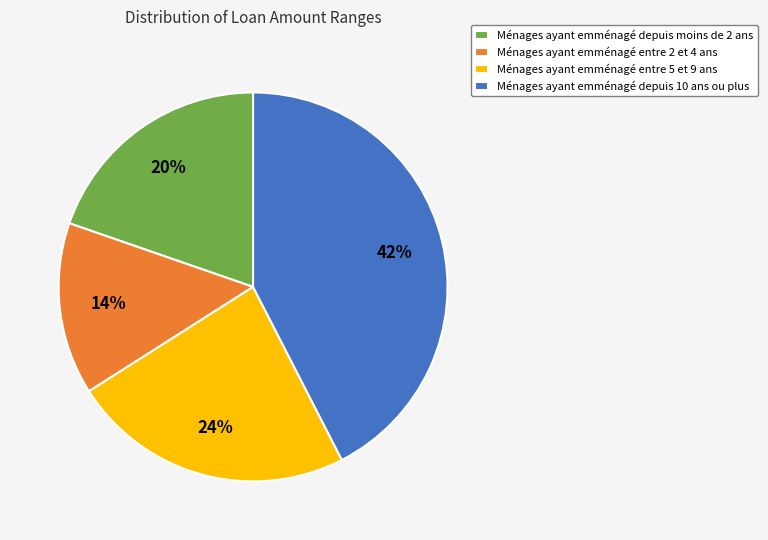

Approximately how many times larger is the value at Ménages ayant emménagé depuis moins de 2 ans compared to Ménages ayant emménagé entre 2 et 4 ans?

1.4